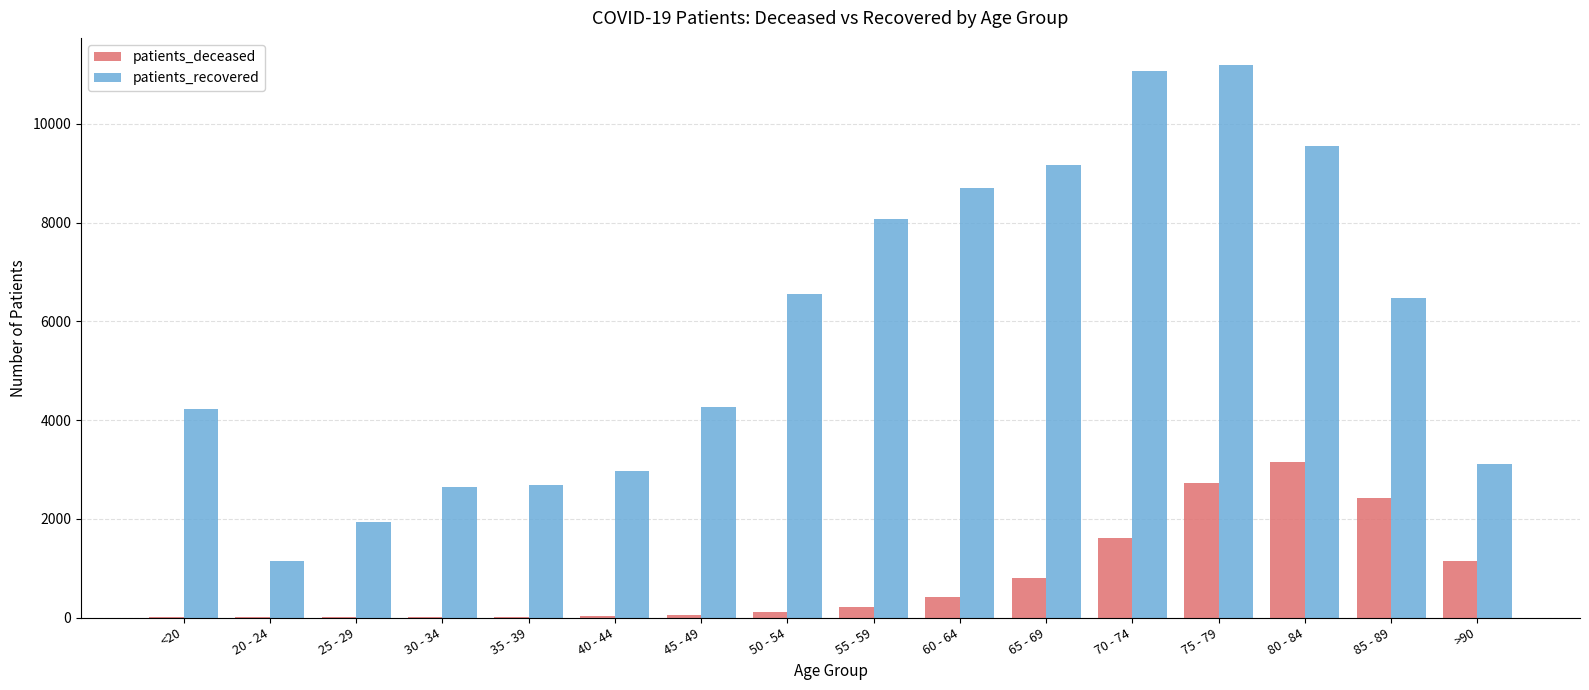

Which series has the largest total across all categories?

patients_recovered